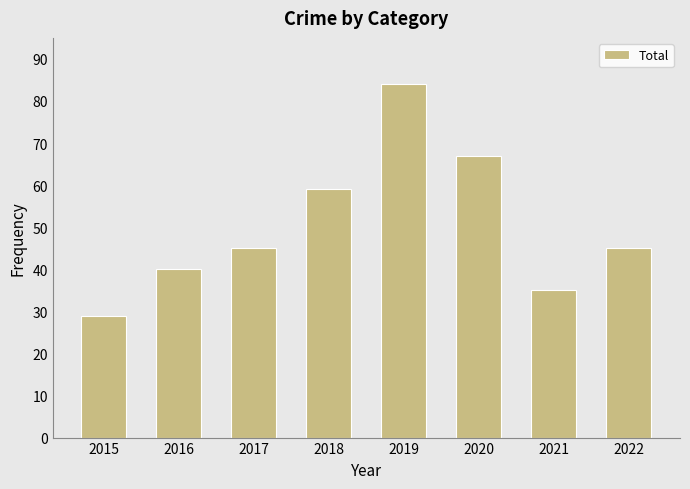

What is the smallest value displayed?

29